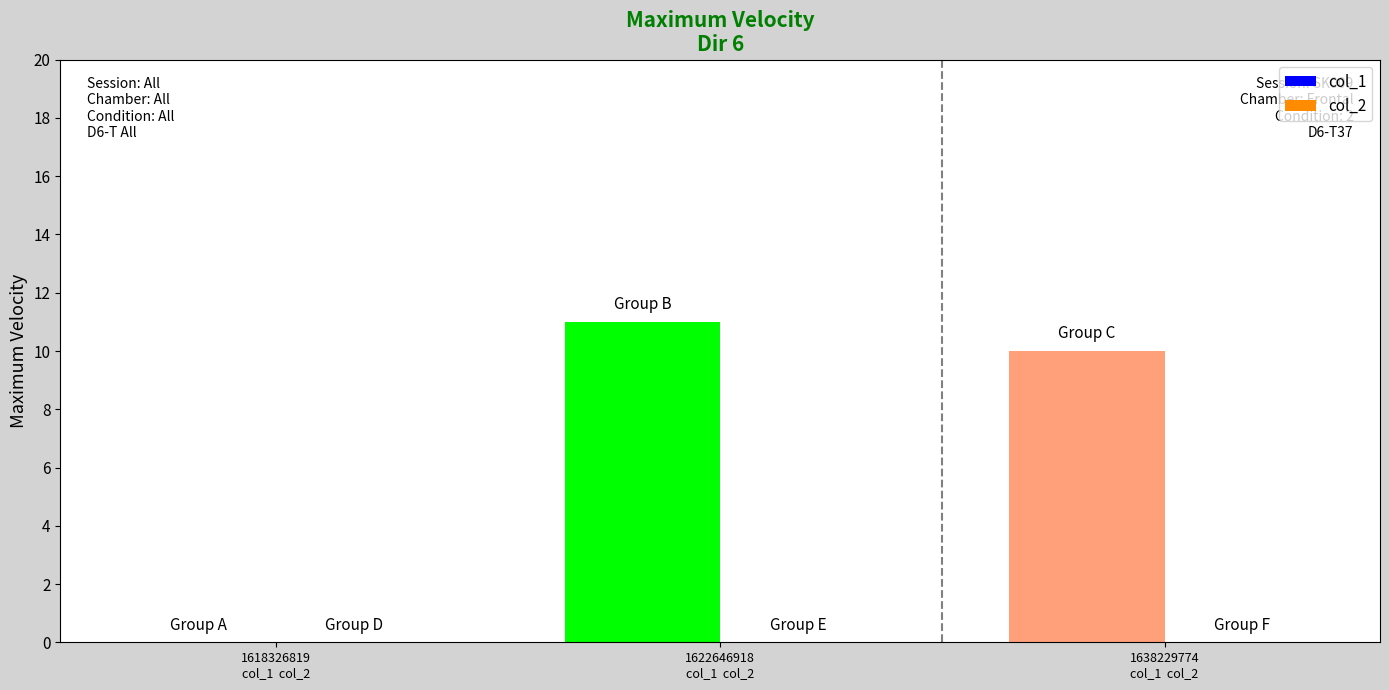

What is the greatest value displayed?

11